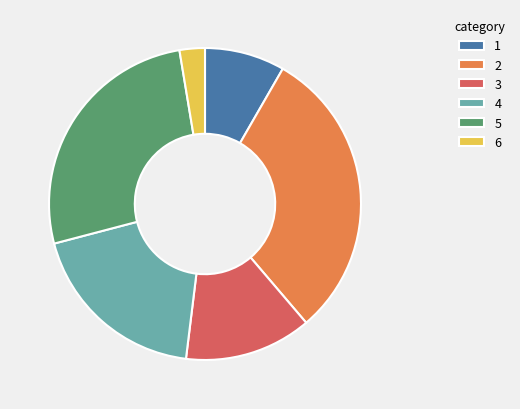

Is there a majority slice in this chart?

No